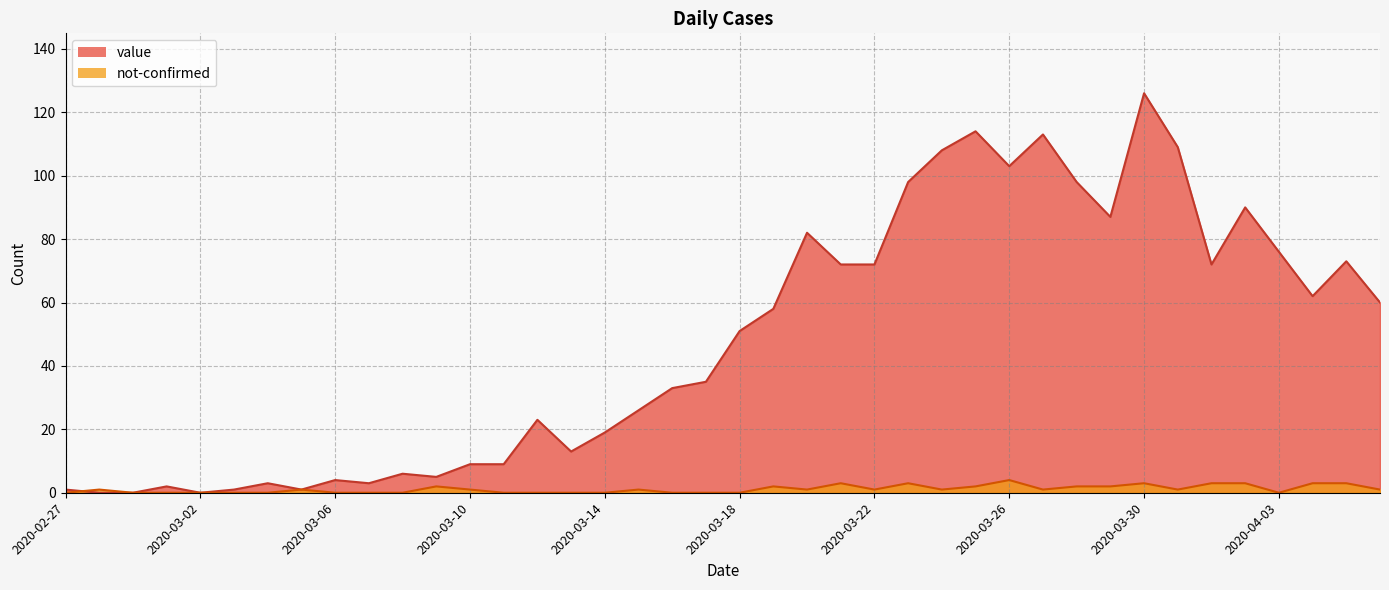

Is it true that value equals 26 at 2020-03-15?

True